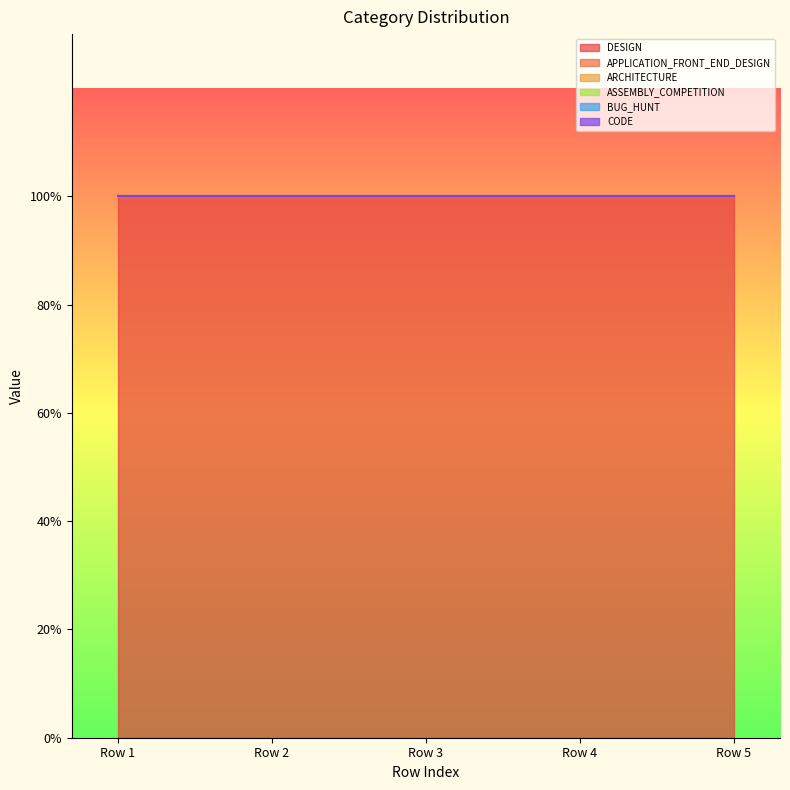

True or false: ARCHITECTURE and APPLICATION_FRONT_END_DESIGN intersect in this chart.

False